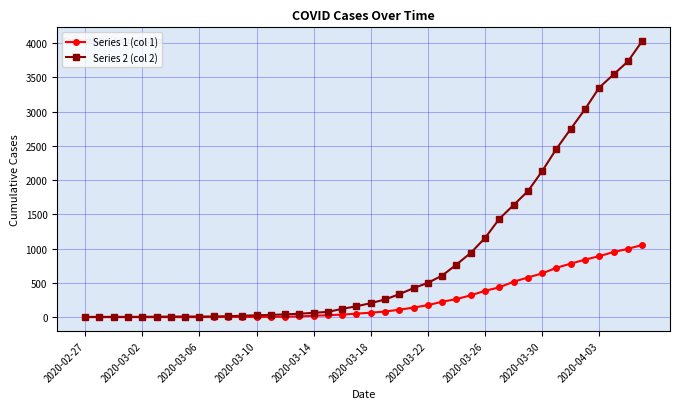

What is the greatest value displayed?

4028